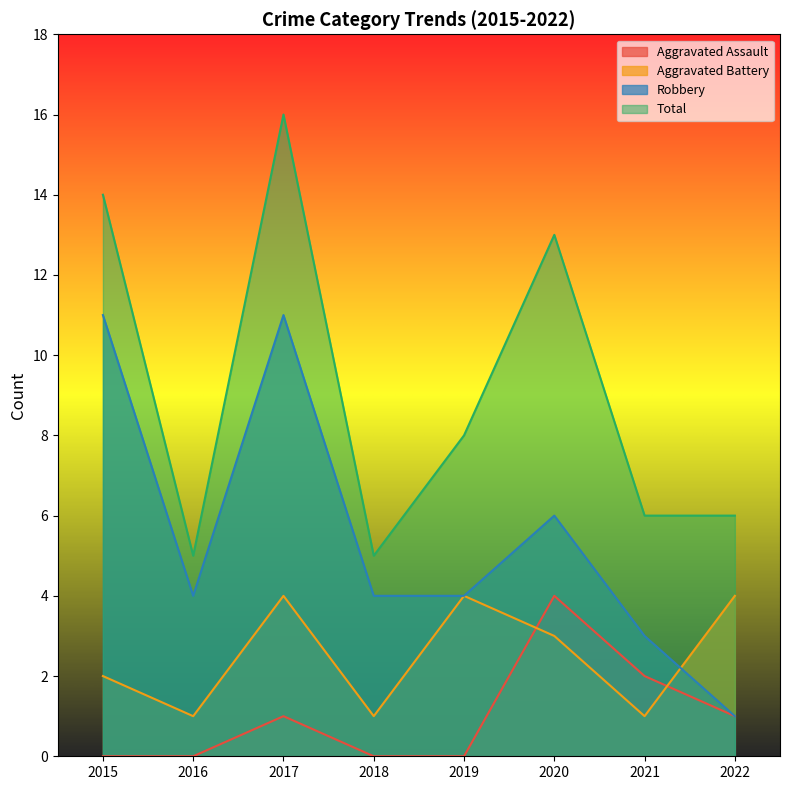

Where do Aggravated Battery and Robbery first cross each other?

2021 and 2022